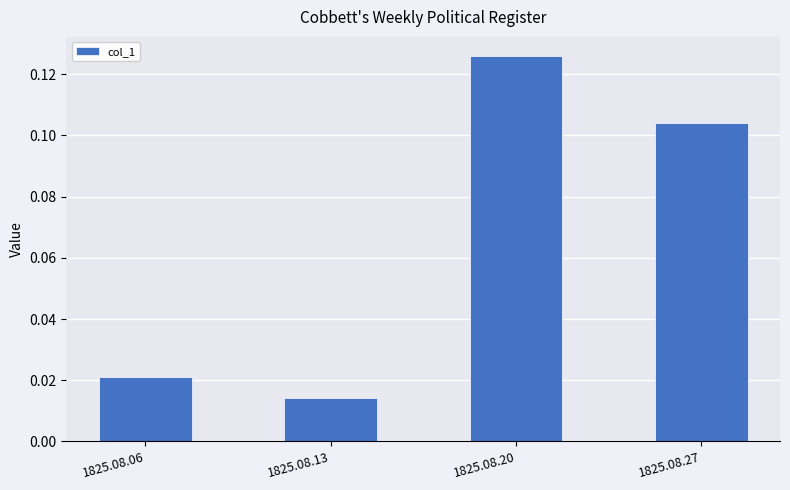

At which label is the value closest to 0?

1825.08.13